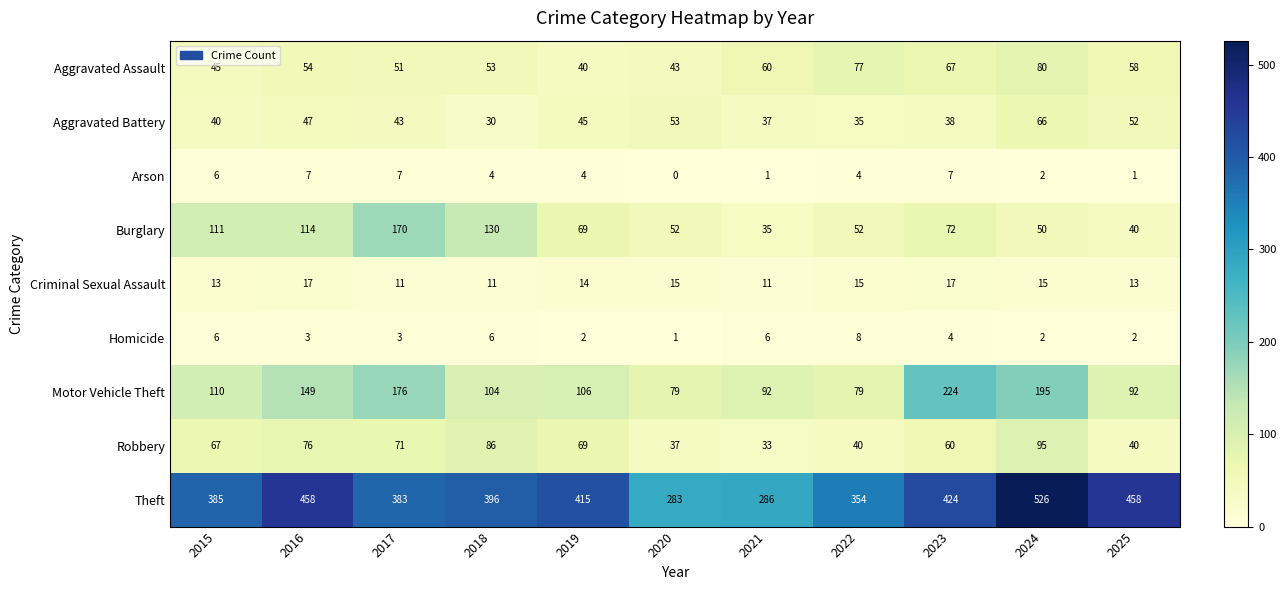

At which label does Burglary reach its peak?

2017